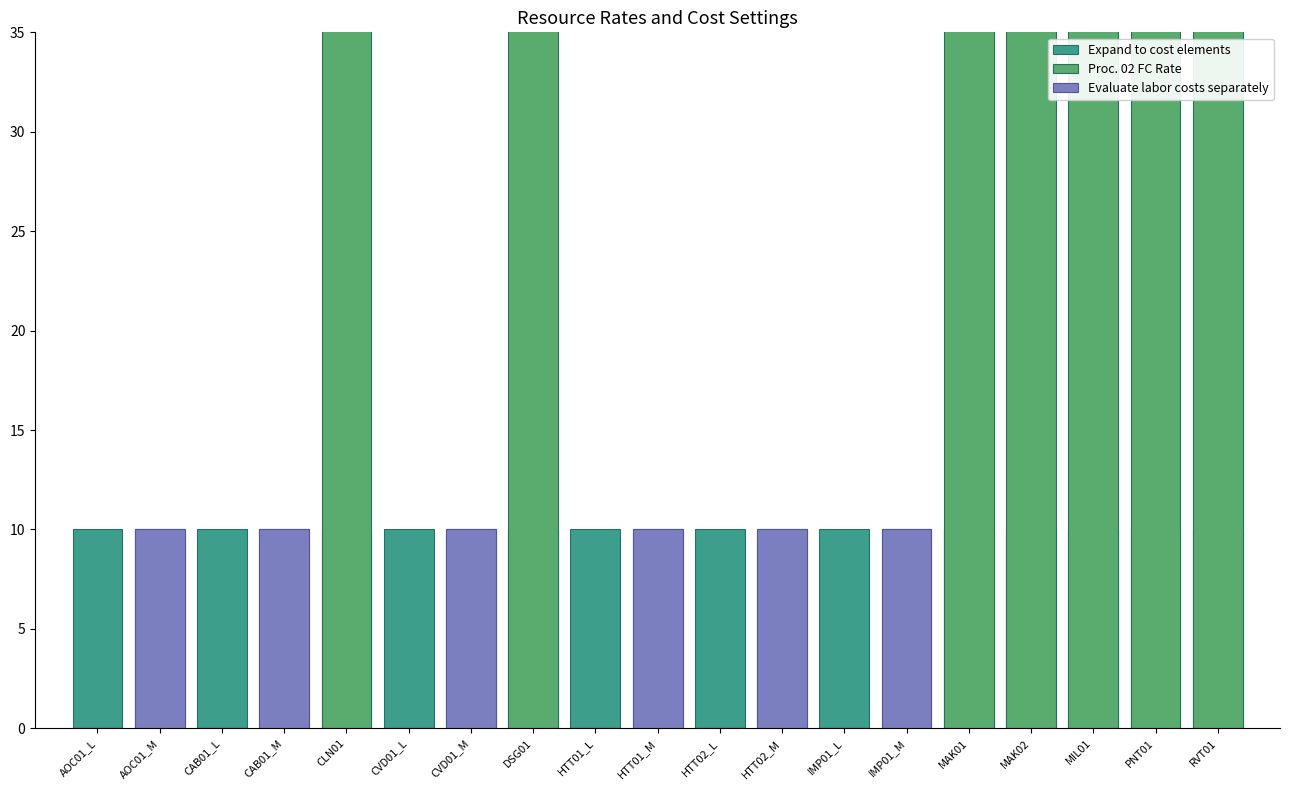

The value of Expand to cost elements at CAB01_L is 18. True or false?

False